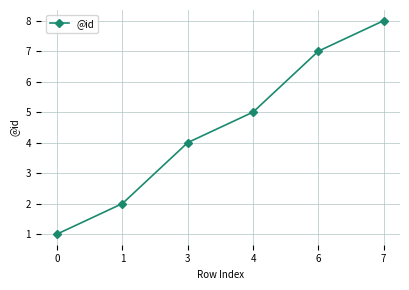

List the labels in order of value, smallest first.

0, 1, 3, 4, 6, 7